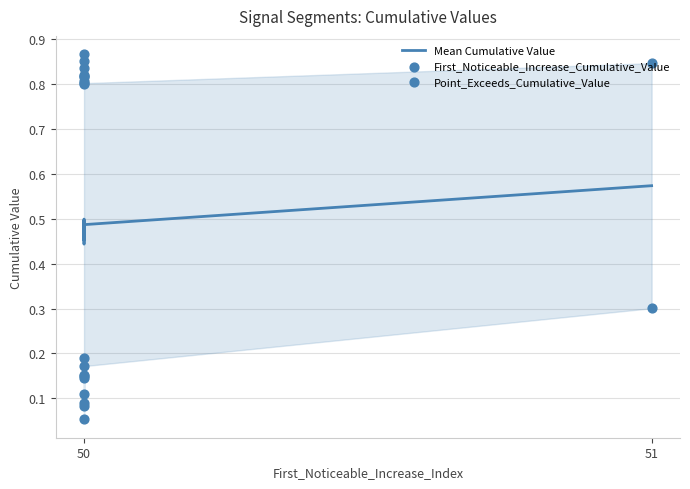

Which series reaches the minimum Y coordinate?

First_Noticeable_Increase_Cumulative_Value